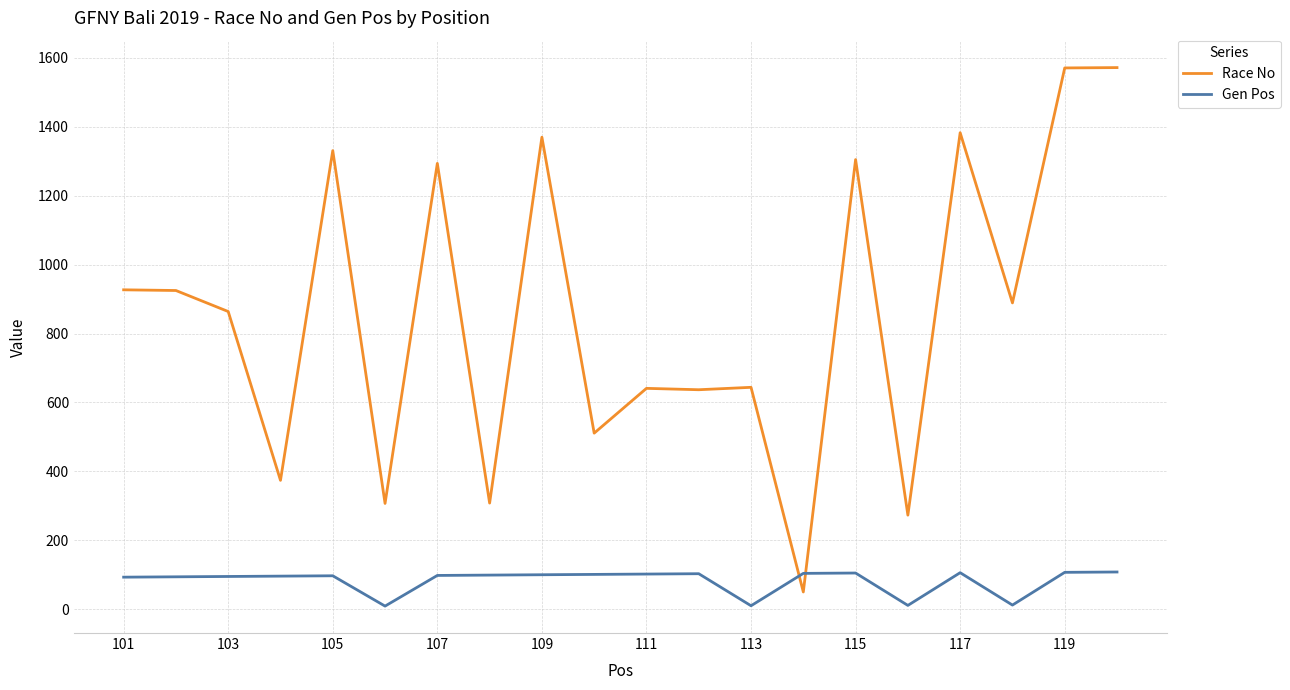

Which series has the largest total across all categories?

Race No